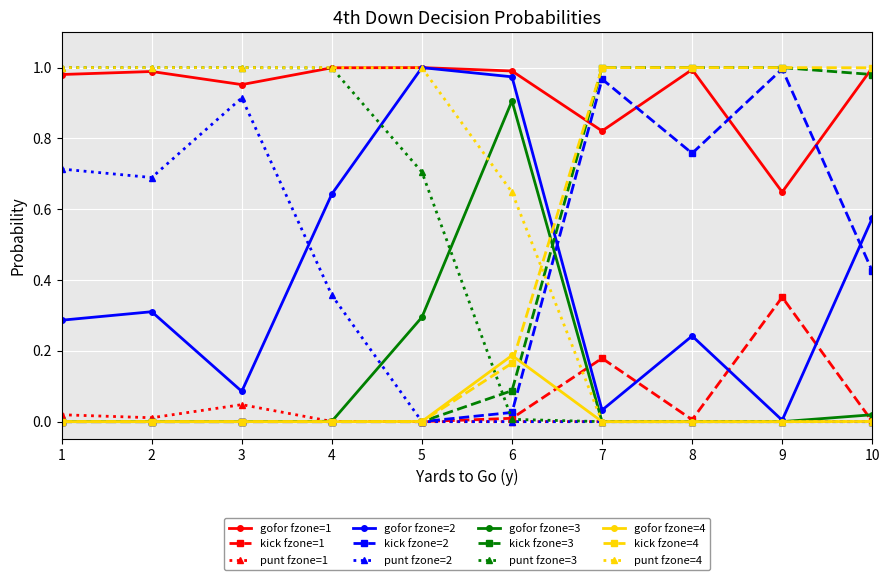

The value of punt fzone=1 at 8 is 0.0. True or false?

True